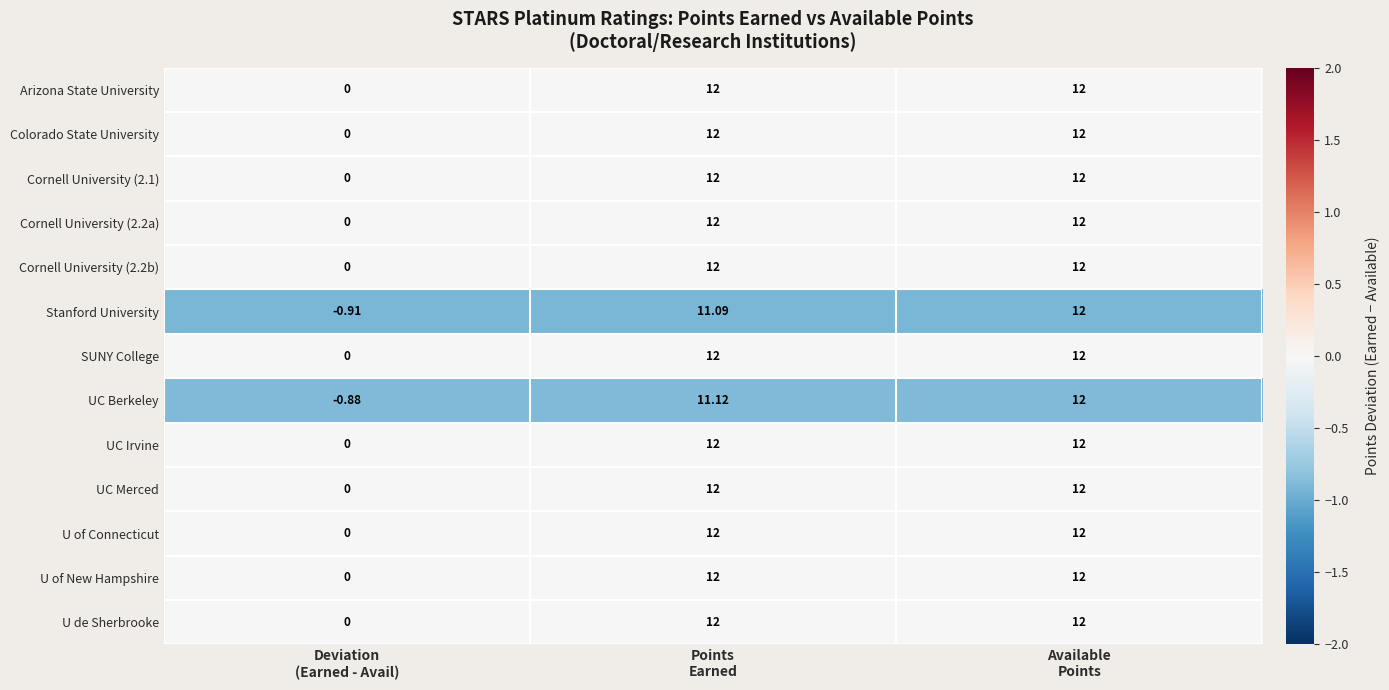

Which series has the largest range (max minus min)?

Stanford University